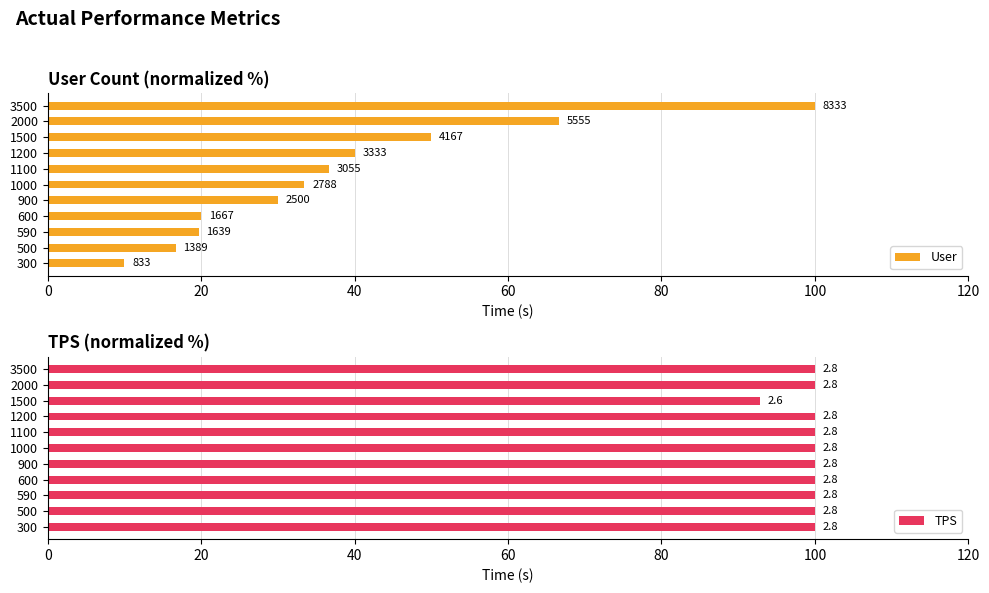

What is the greatest value displayed?

100.0